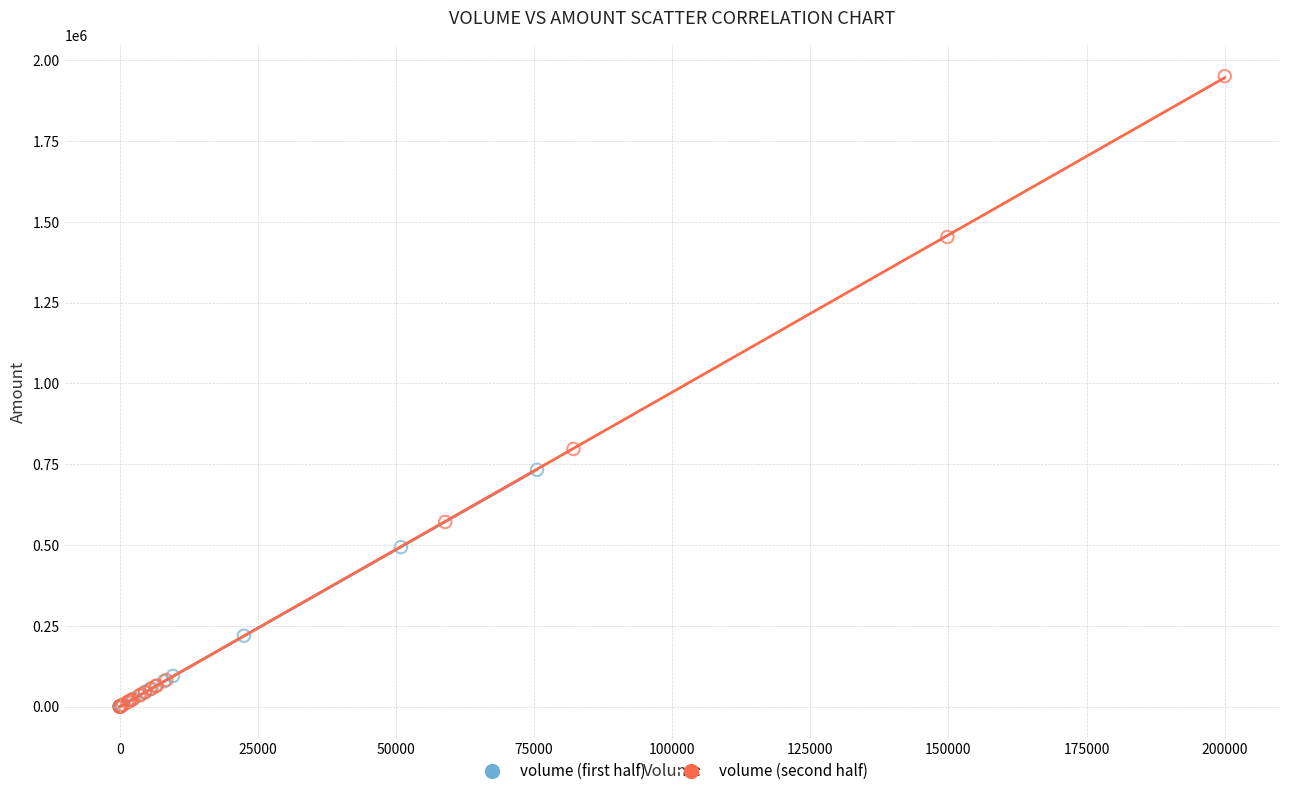

Which series has the widest spread of Y values?

volume (second half)